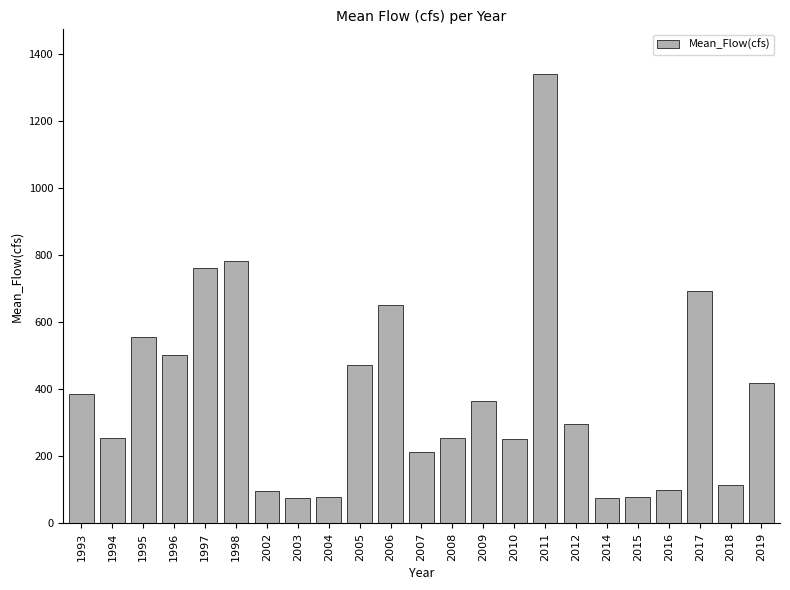

What is the greatest value displayed?

1340.5